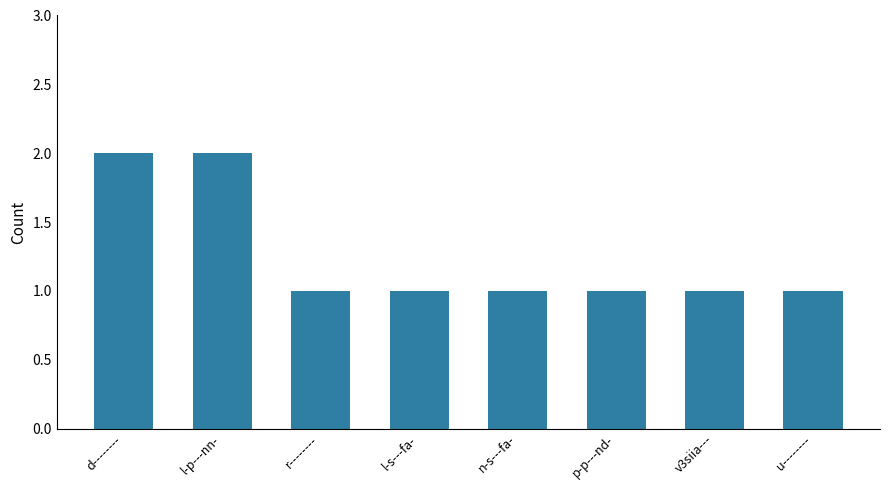

What is the sum of all values?

10